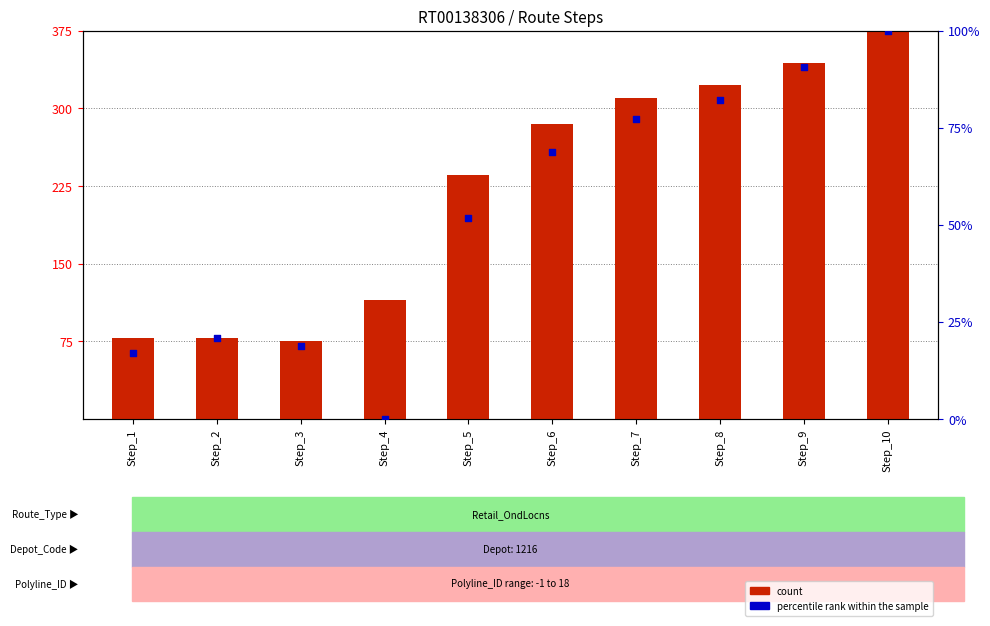

What is the total value across all series at Step_4?

115.2